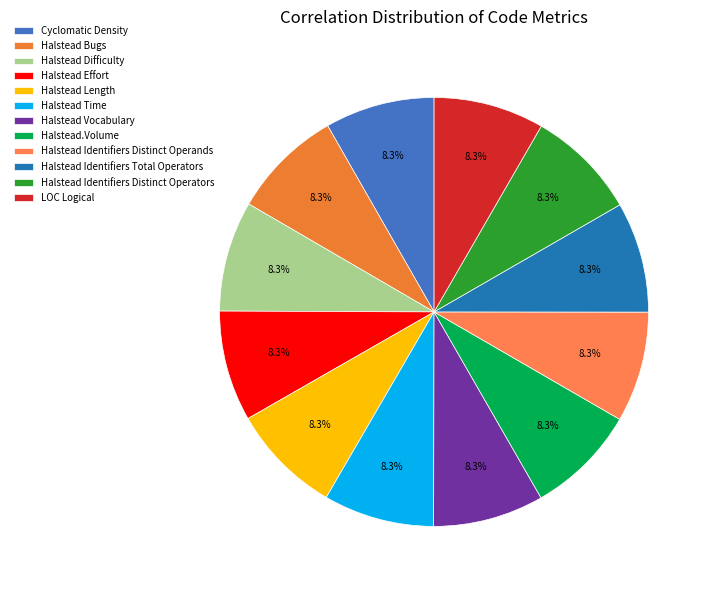

To the nearest percent, what percentage of the pie is Halstead Identifiers Distinct Operators?

8%